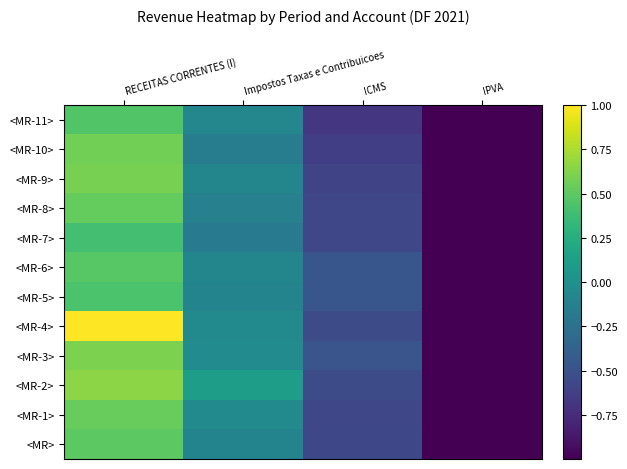

Between IPVA and RECEITAS CORRENTES (I), which is larger?

RECEITAS CORRENTES (I)